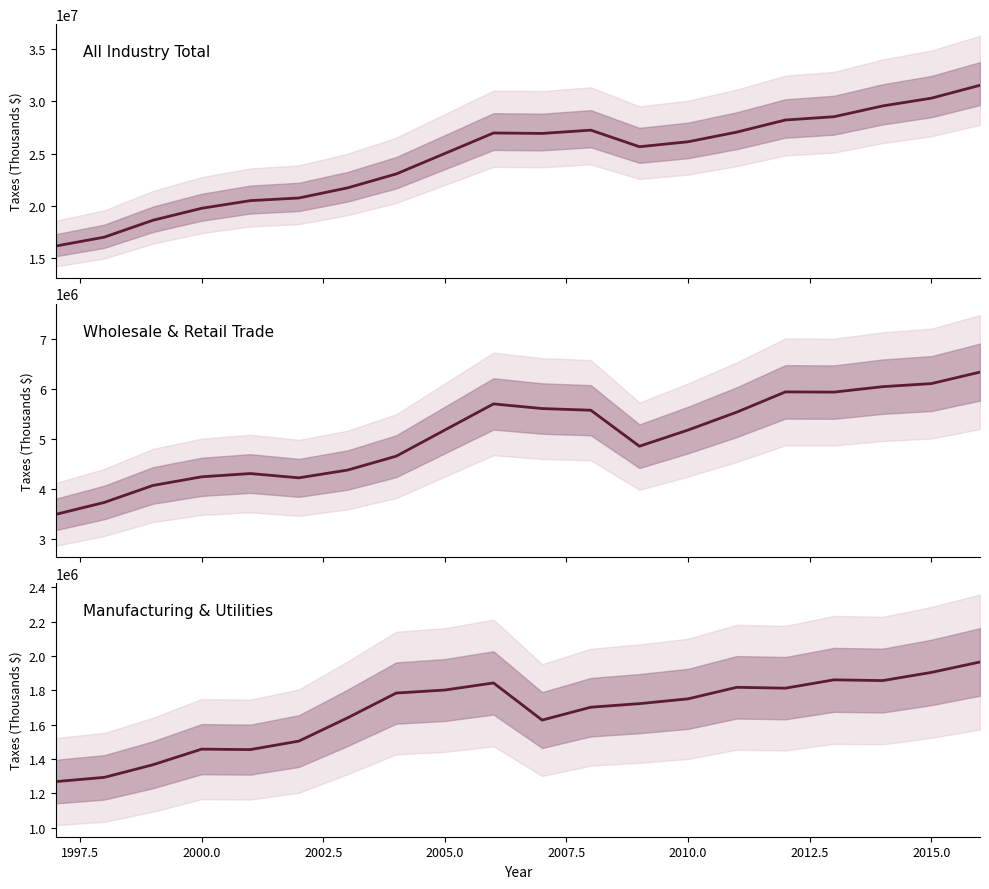

True or false: Wholesale & Retail Trade has a value of 6723139.2 at 2012.5.

False